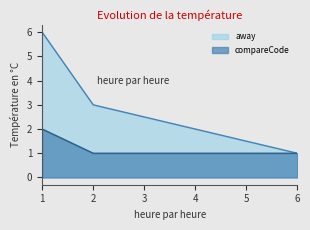

What is the greatest value displayed?

6